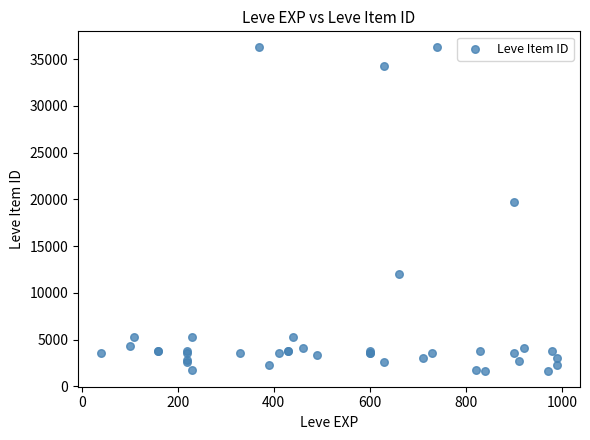

What Y value in the scatter plot is closest to 18967?

19744